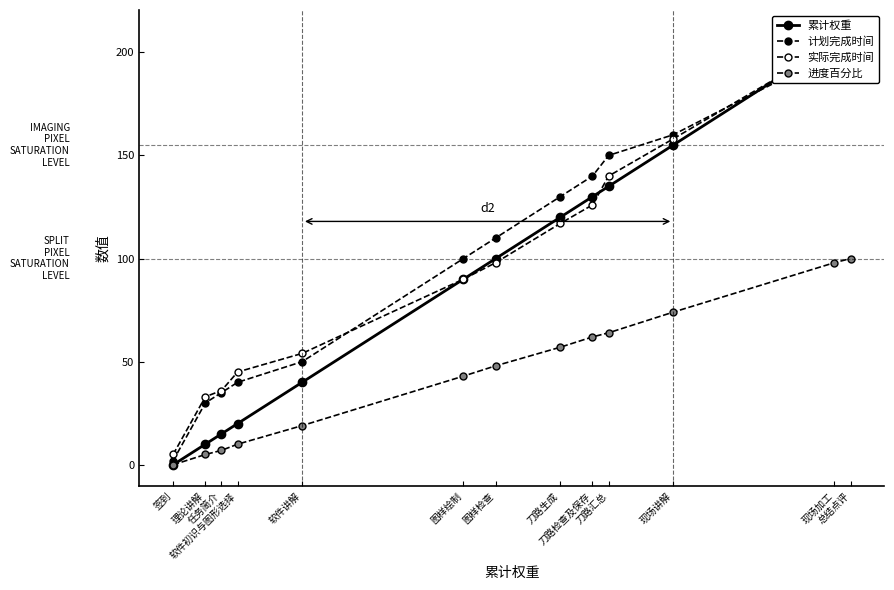

True or false: 计划完成时间 has more than 1 interior local peaks.

False